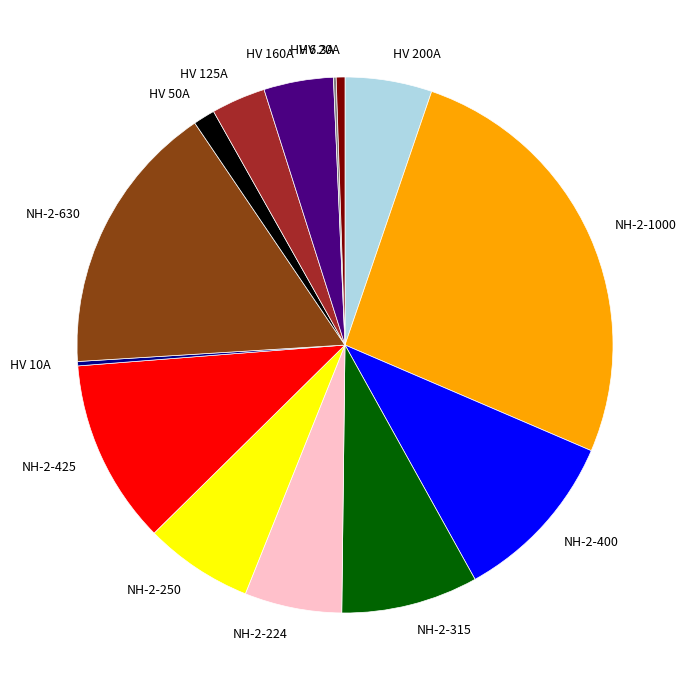

Which slice is the largest?

NH-2-1000